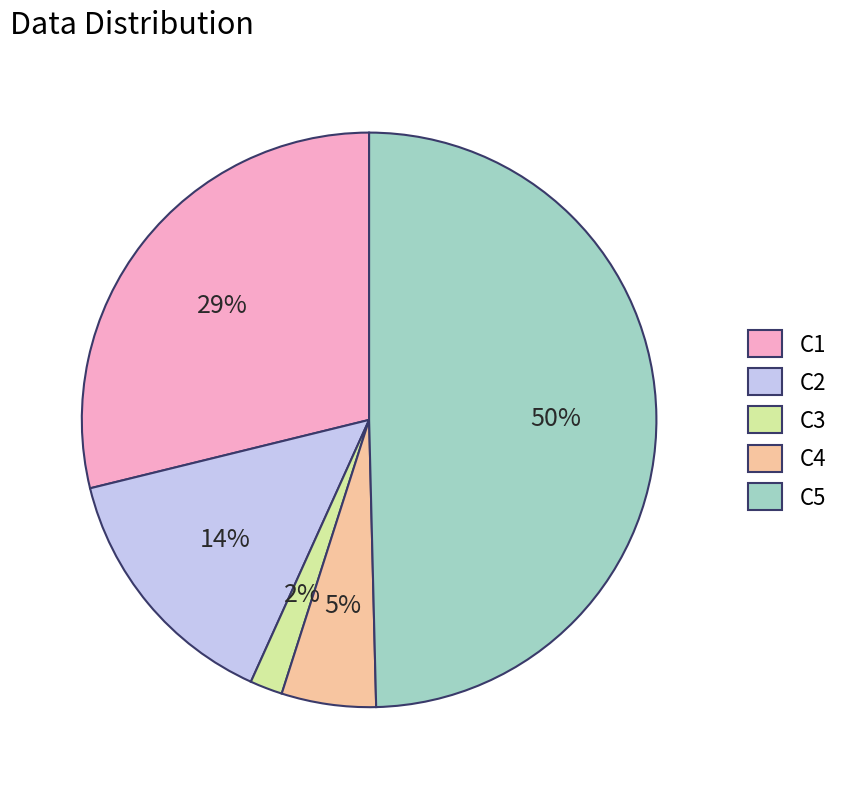

To the nearest percent, what is the average slice percentage?

20%